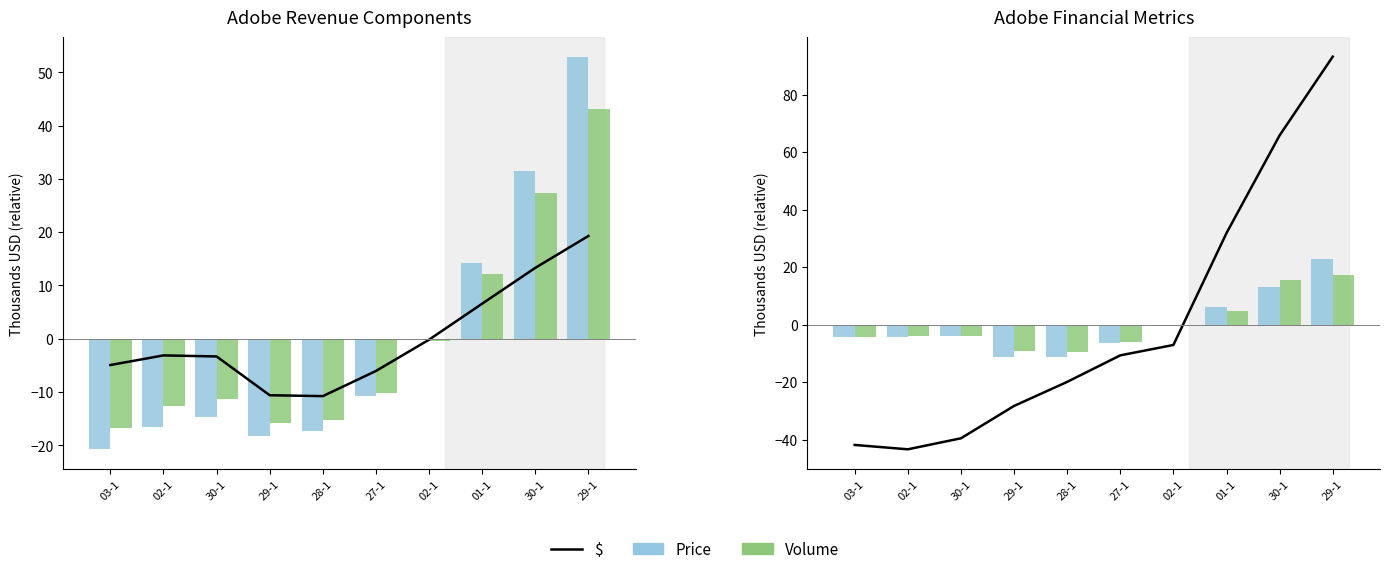

What is the spread (max minus min) of values at 28-1?

10.4